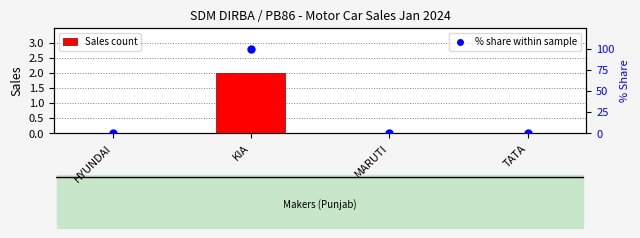

Which series reaches the maximum Y coordinate?

% share within sample